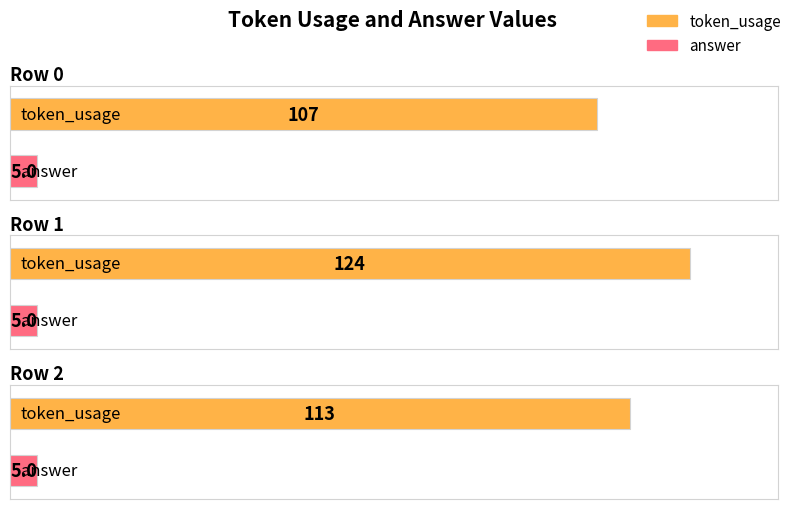

What is the difference between the highest and lowest values at 1?

119